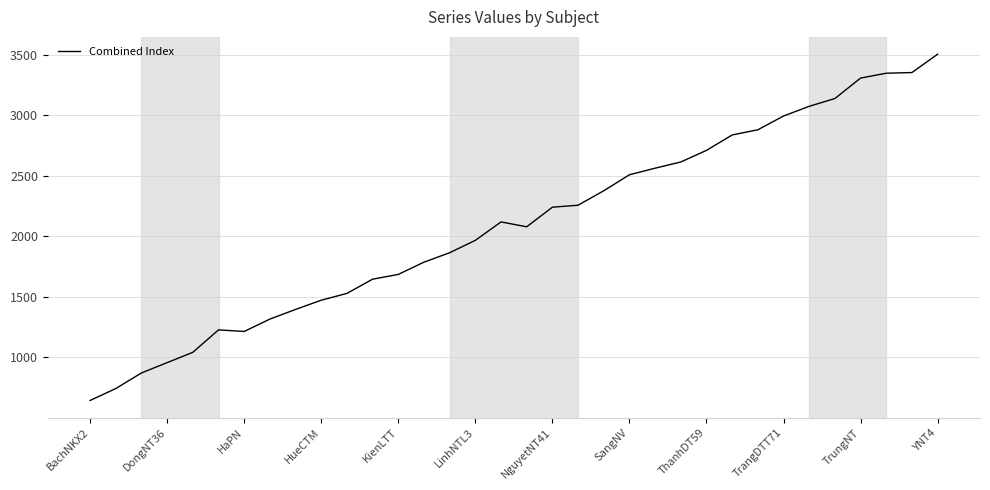

What is the minimum value shown in the chart?

644.0